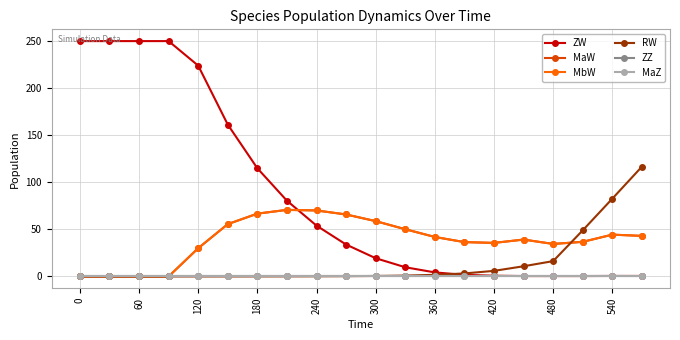

What is the difference between the maximum and minimum values in the ZW series?

249.6